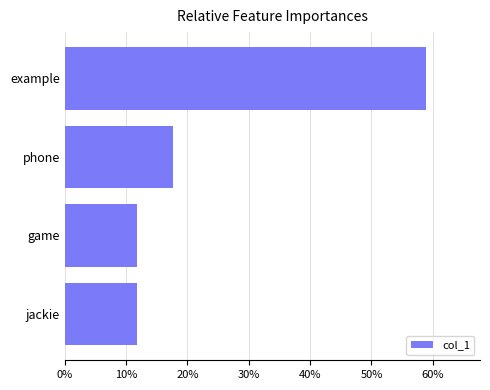

Is it true that the value at jackie is 4.9?

False